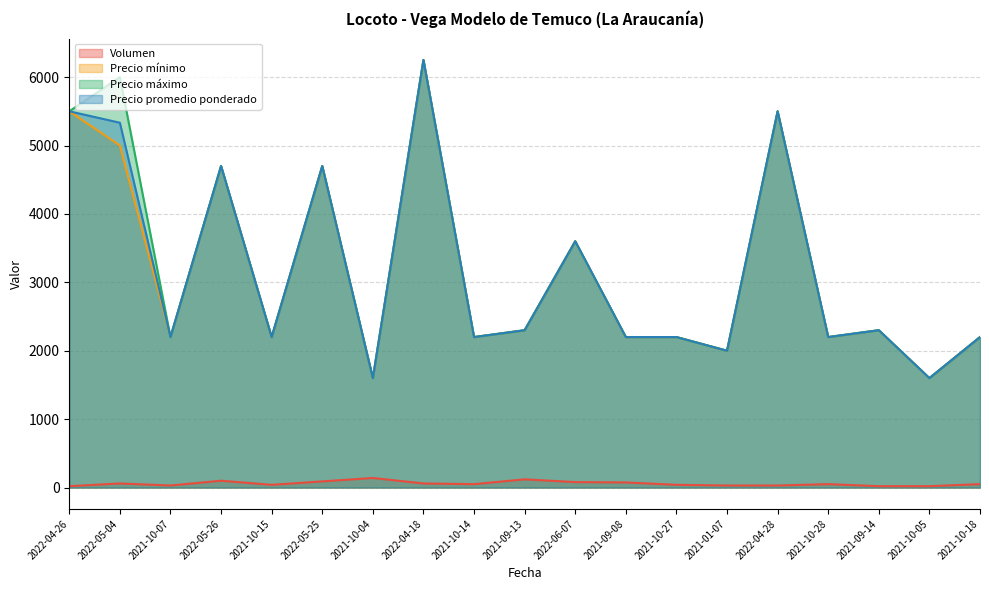

Is the value of Precio promedio ponderado at 2022-04-28 greater than the value of Precio máximo at 2021-10-28?

Yes